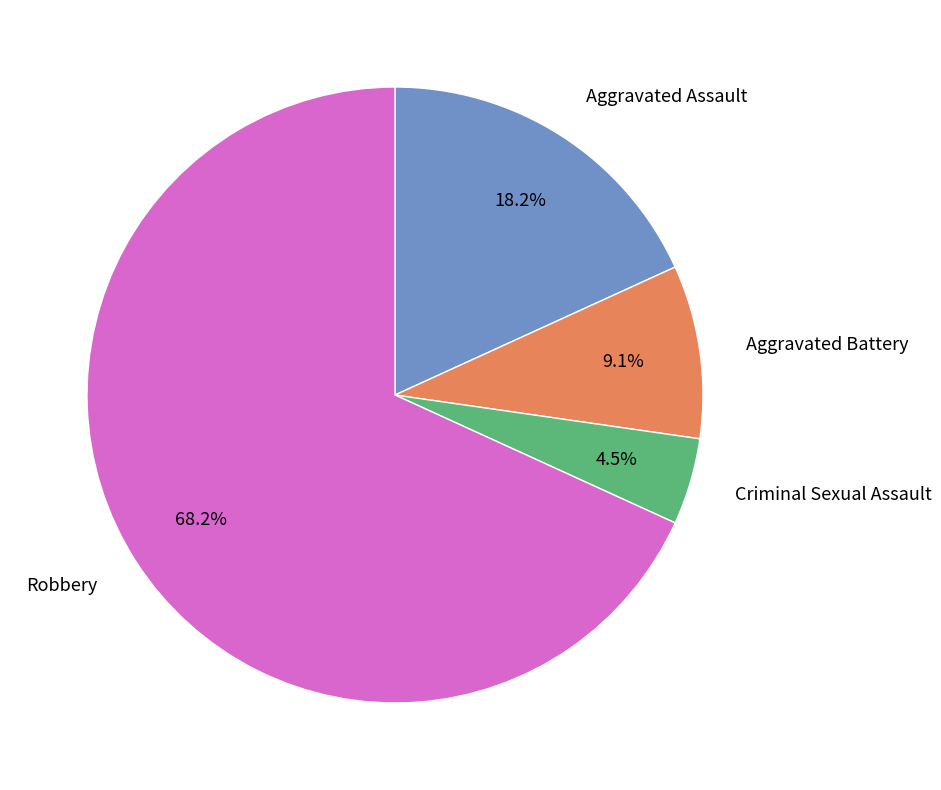

How many slices are in this pie chart?

4